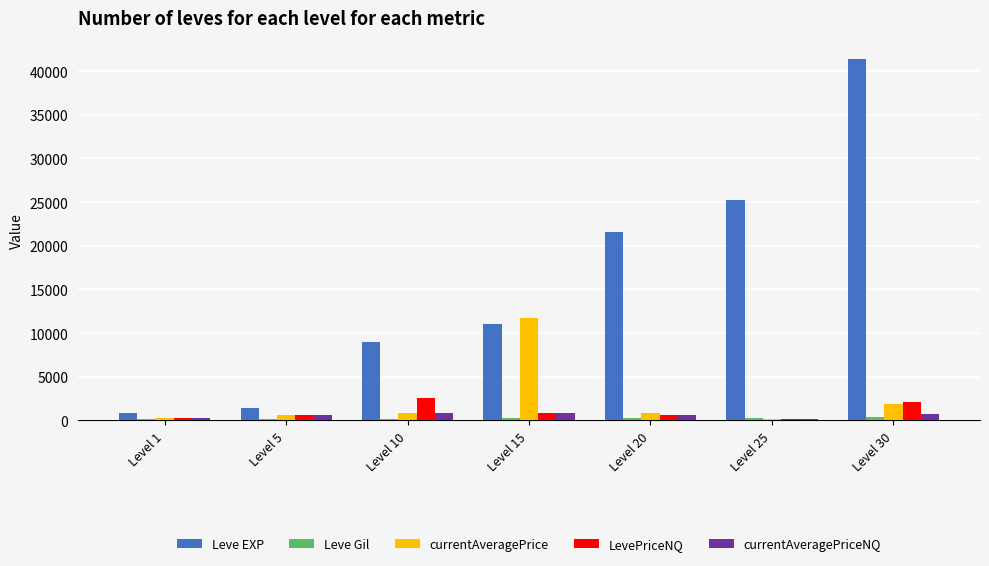

What is the maximum value shown in the chart?

41410